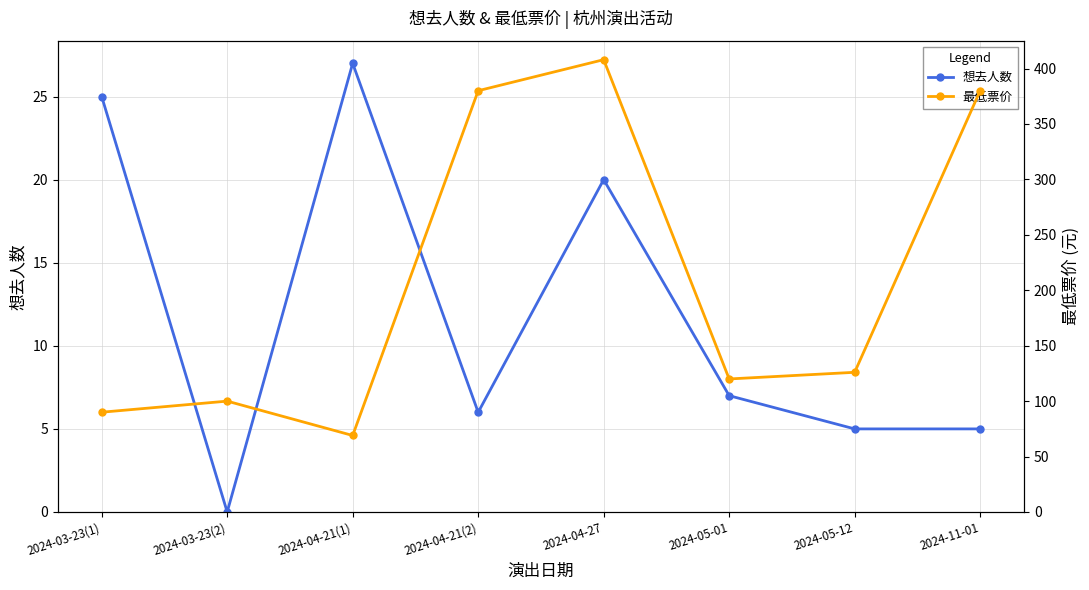

Reading left to right, list all the values displayed in this chart.

想去人数: 25	0	27	6	20	7	5	5
最低票价: 90	100	69	380	408	120	126	380